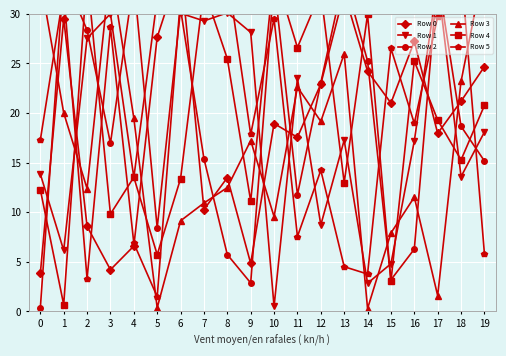

True or false: Row 1 and Row 5 cross at least once.

True